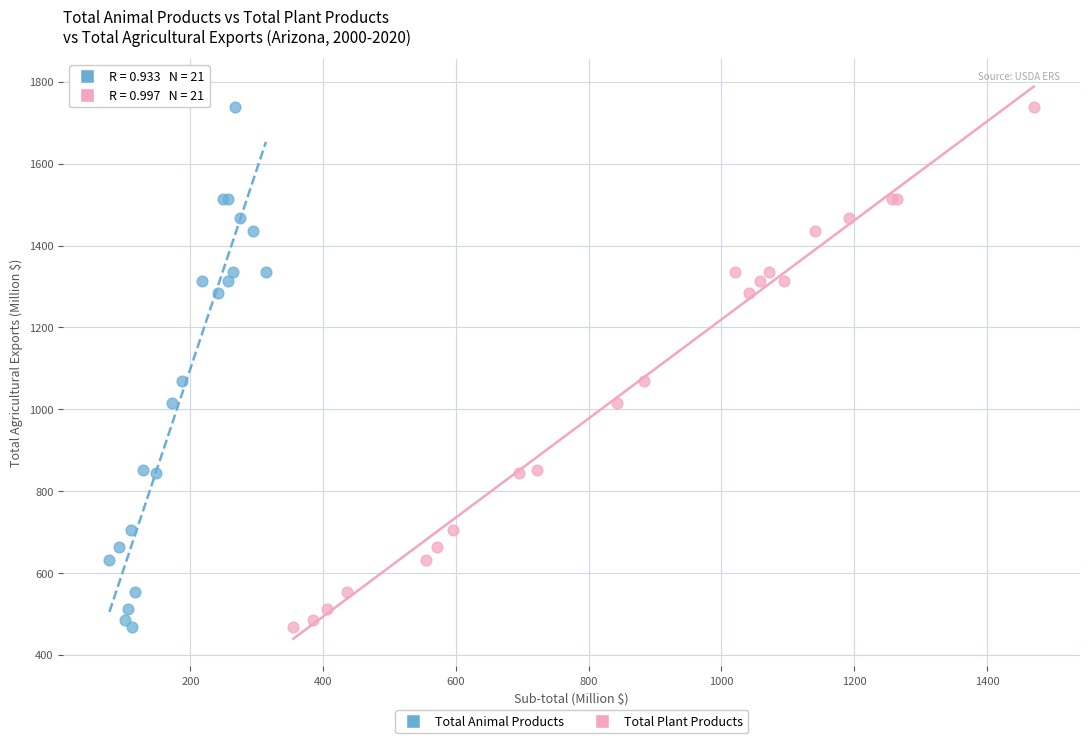

What are all the series names shown in the legend?

Total Animal Products, Total Plant Products